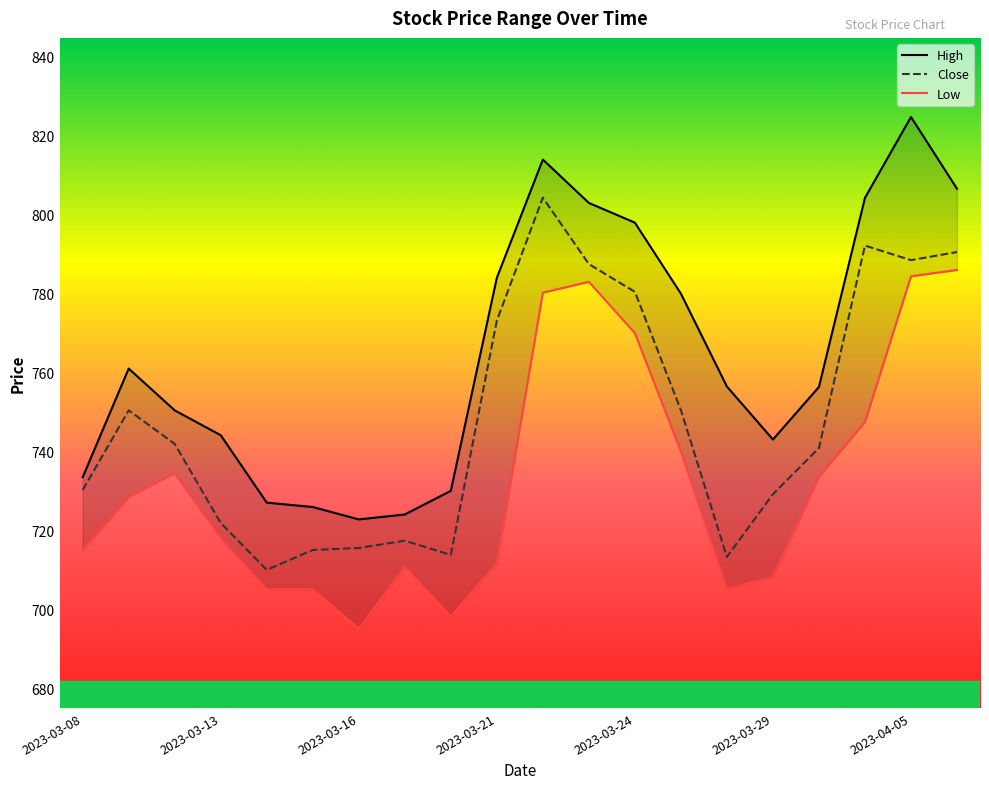

Count the number of categories in the chart.

20